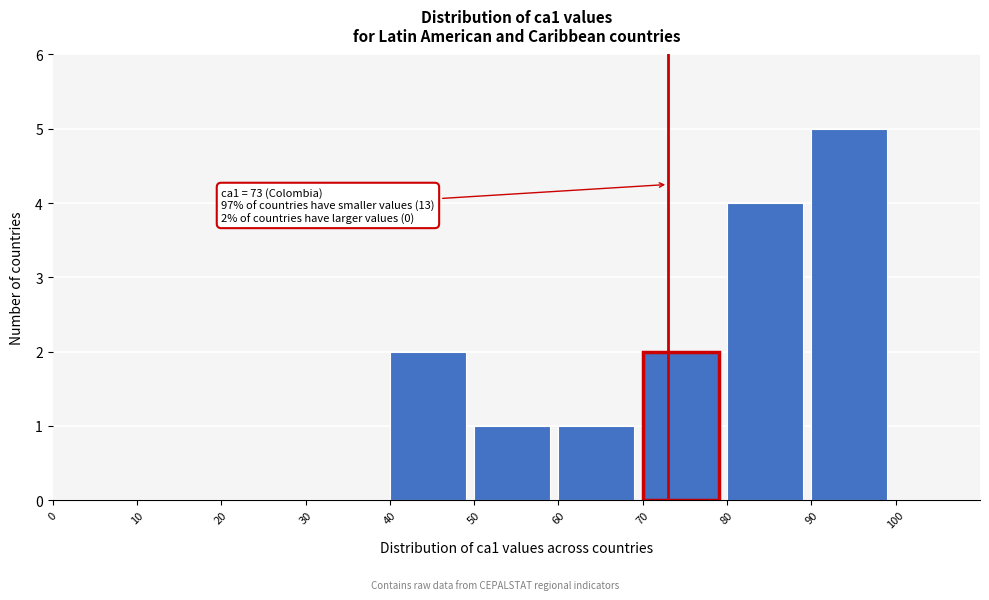

Which range on the x-axis has the tallest bar?

90 to 100